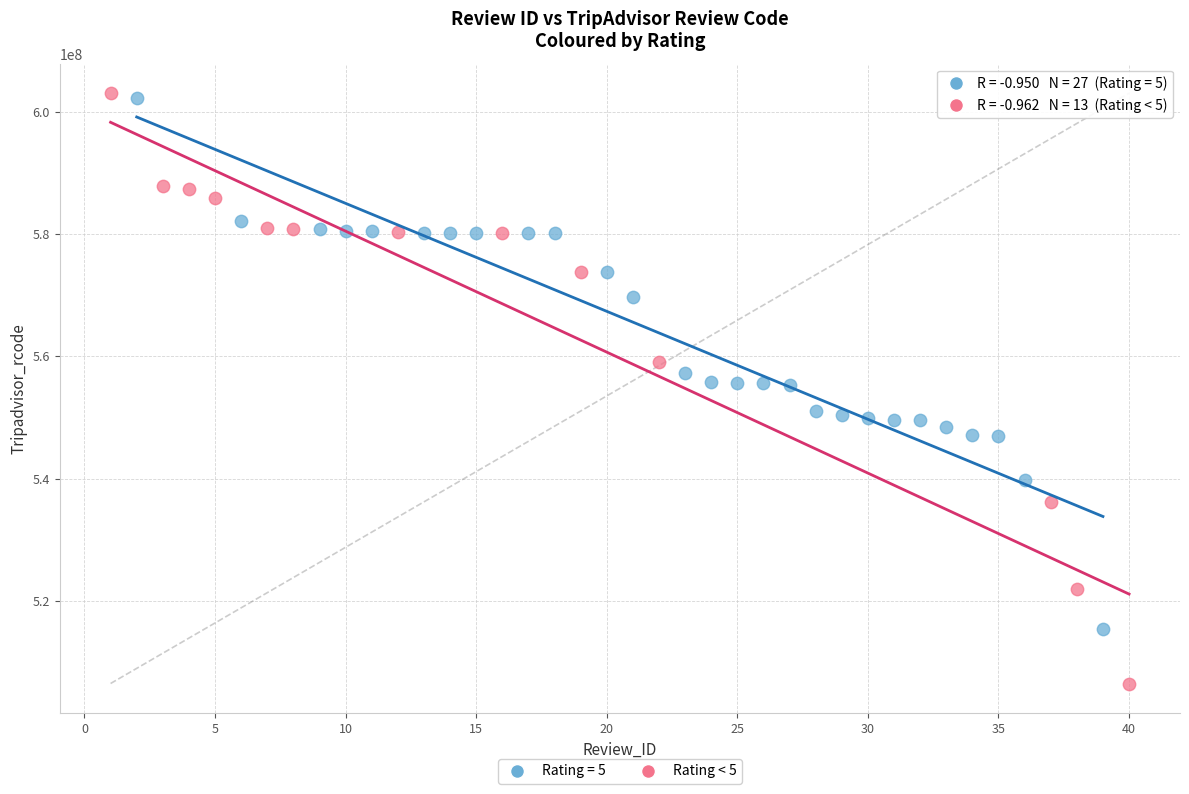

Which series reaches the minimum Y coordinate?

Rating < 5